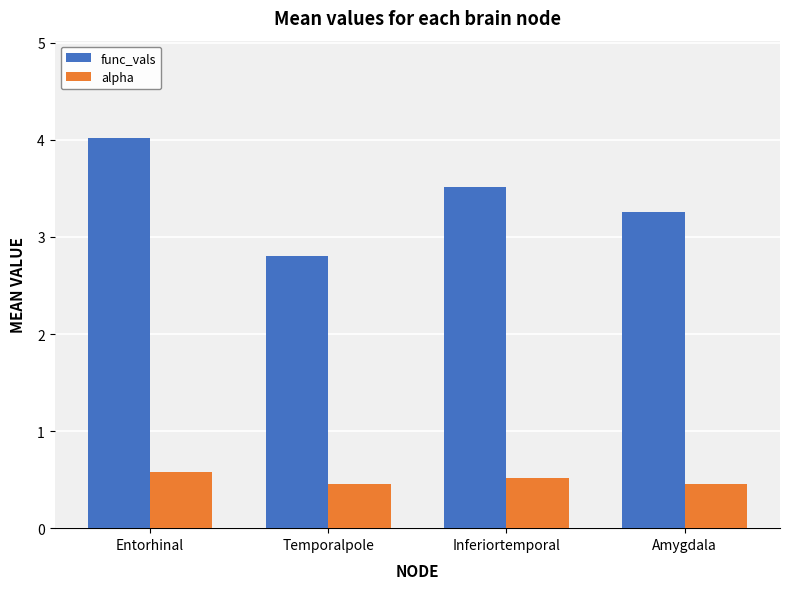

What are all the series names shown in the legend?

func_vals, alpha